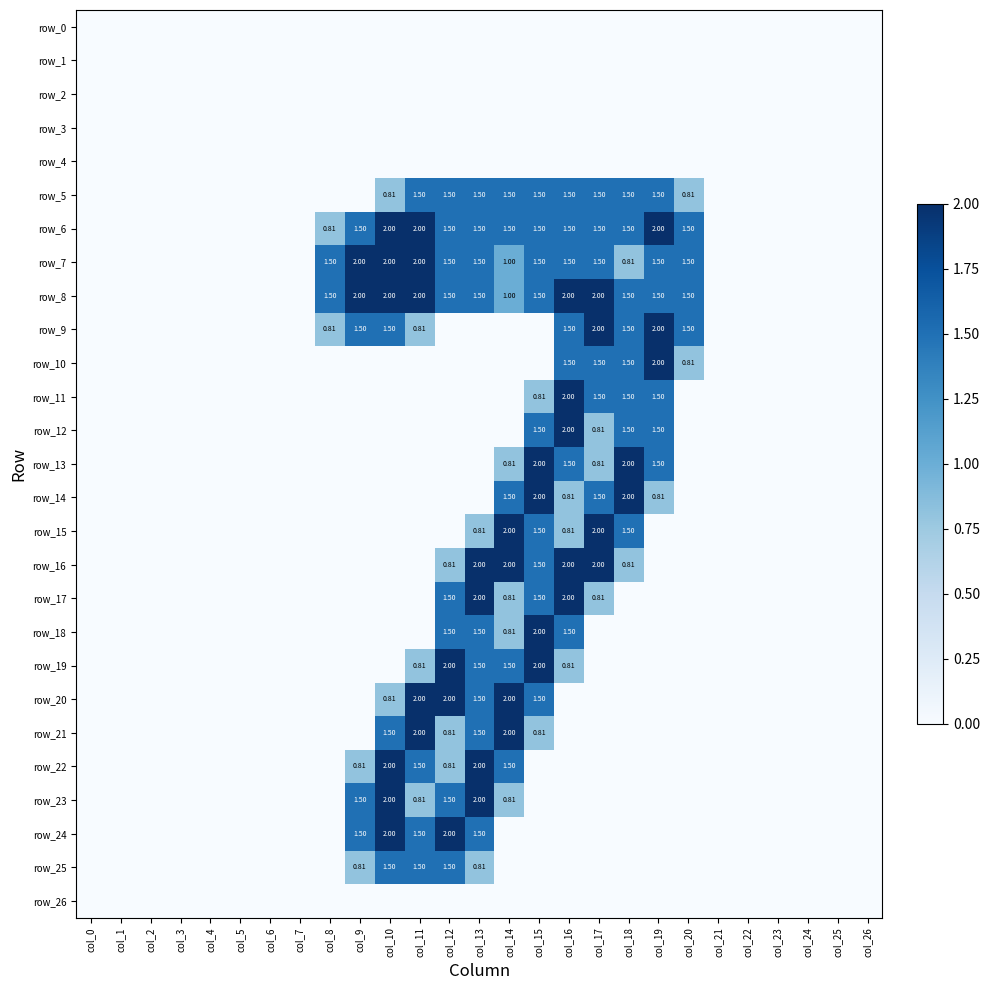

How many data points does each series have?

27